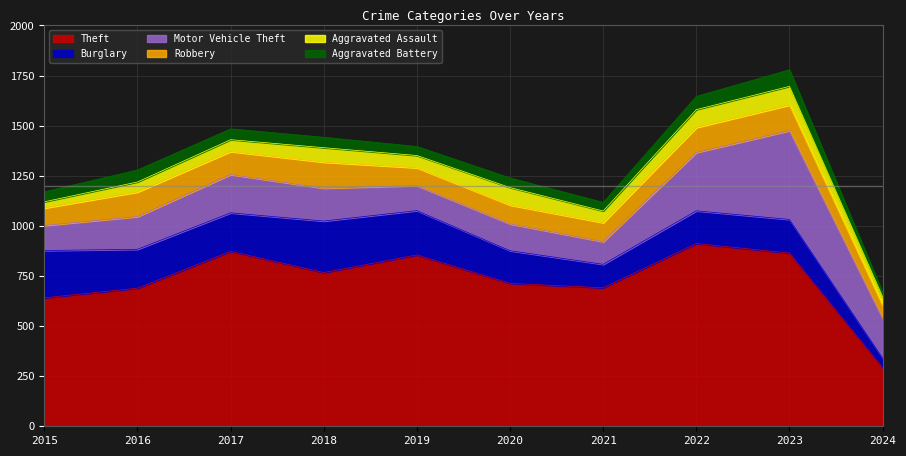

Which series has the largest total across all categories?

Theft